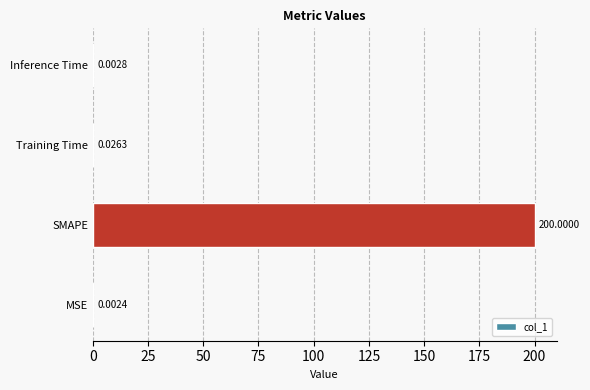

Which category has the highest value across all series?

SMAPE